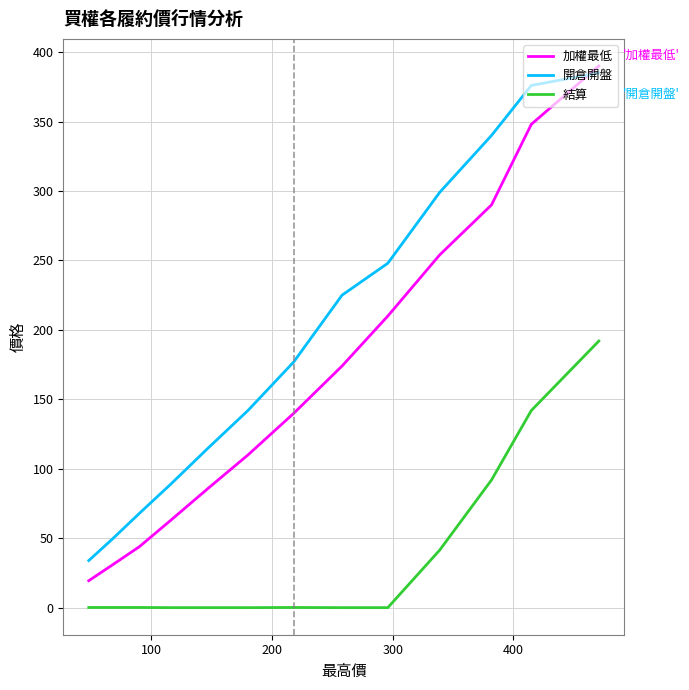

At 400, list the series in order from largest to smallest.

開倉開盤, 加權最低, 結算